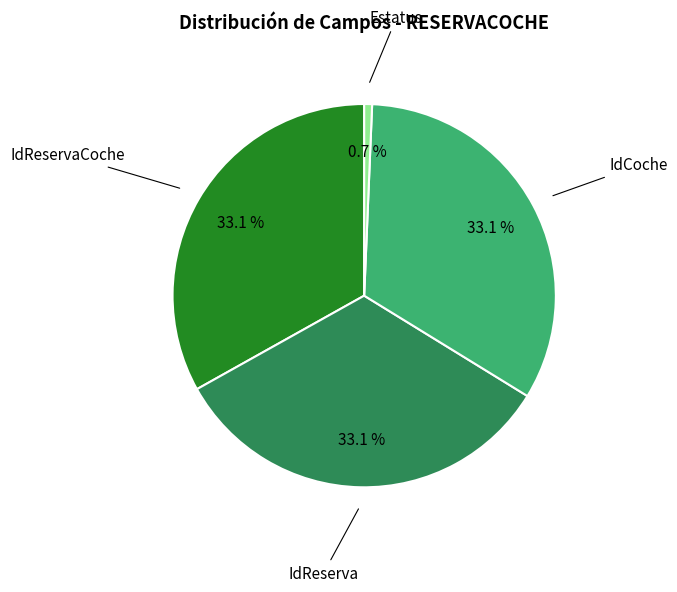

Does any single category account for the majority?

No